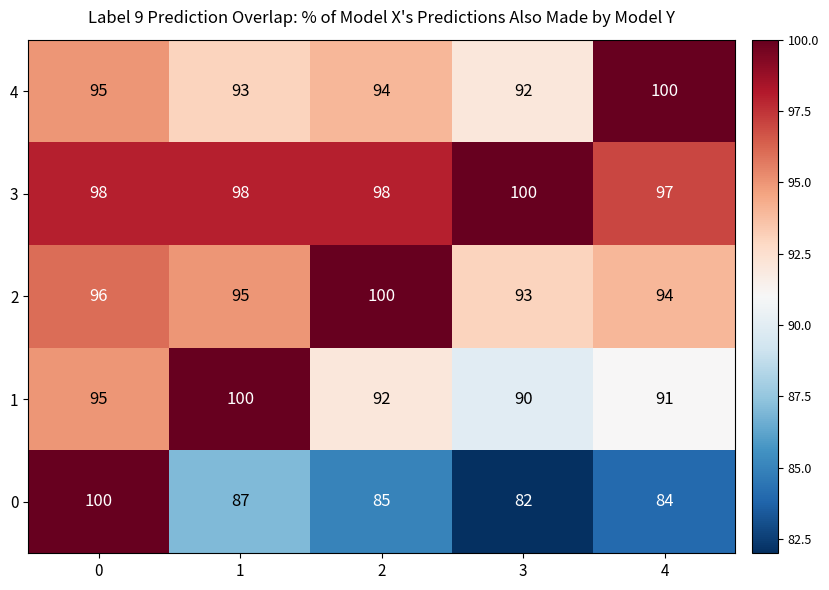

The 0 series shows 85 at 2. True or false?

True